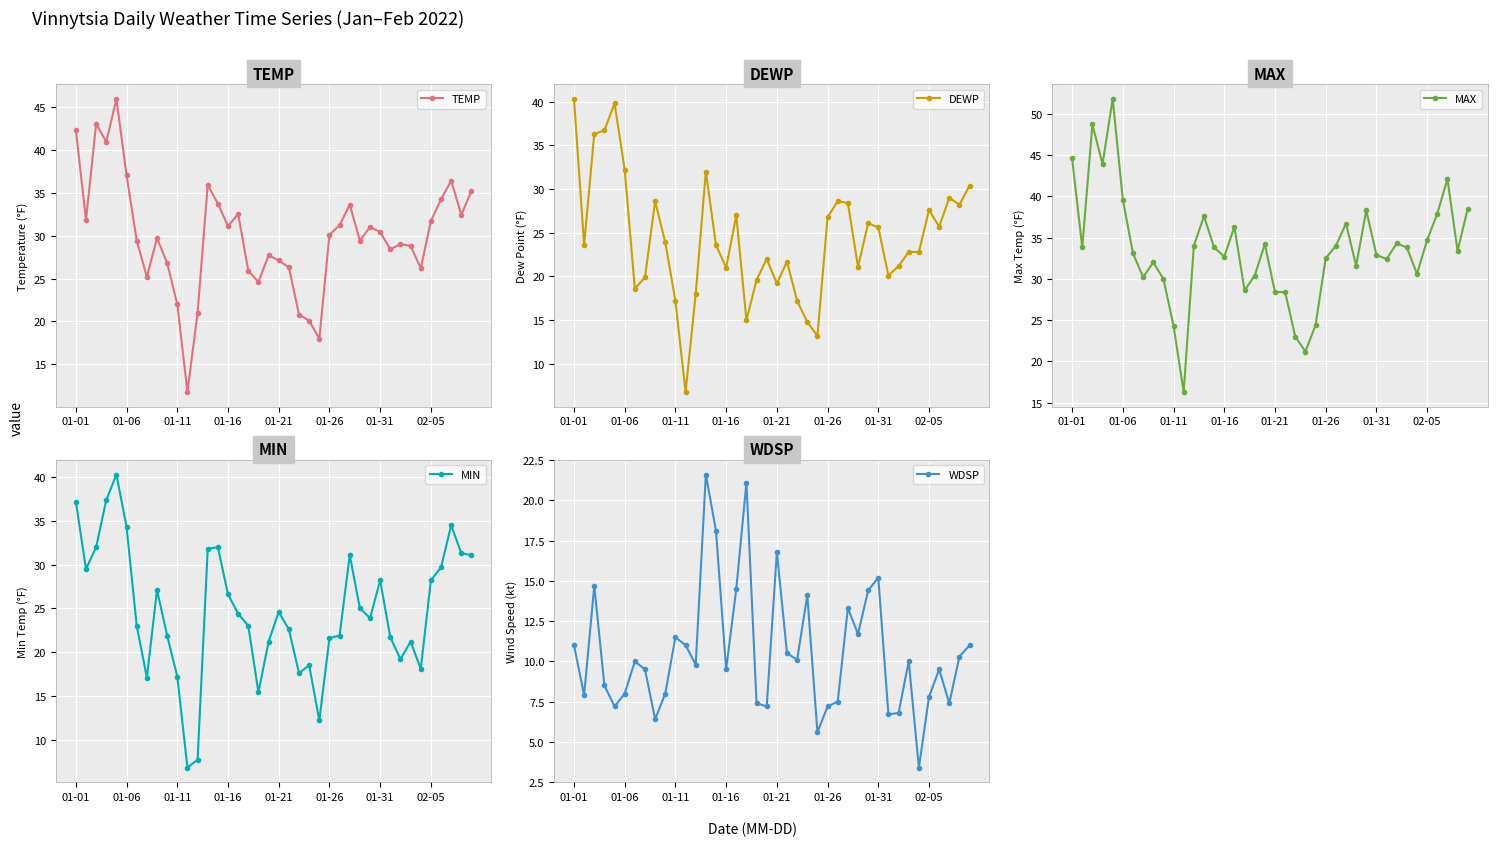

What is the value of the MAX point at the 2nd from the left?

33.8